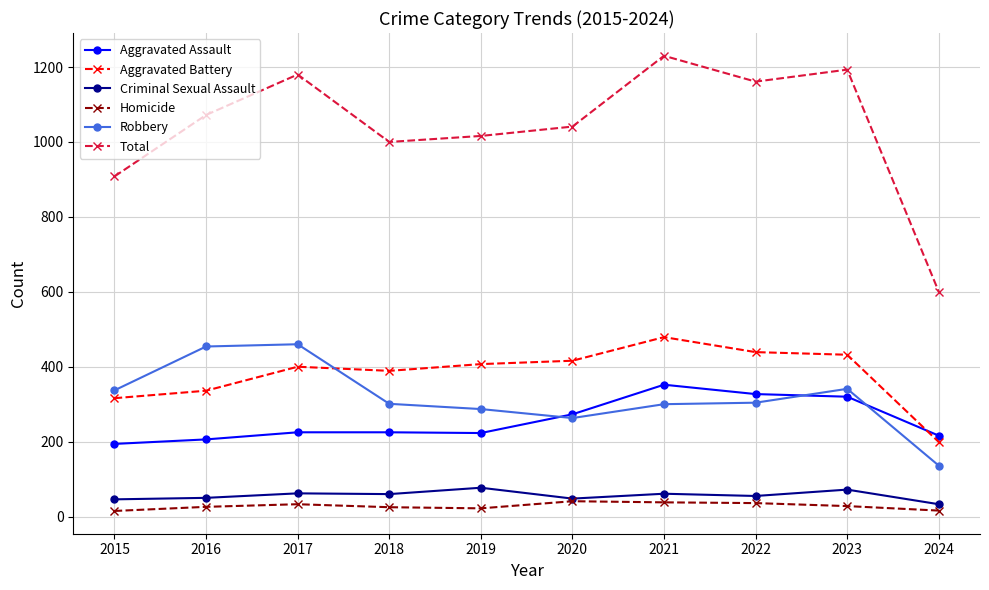

Where is Aggravated Battery nearest to the value 339?

2016